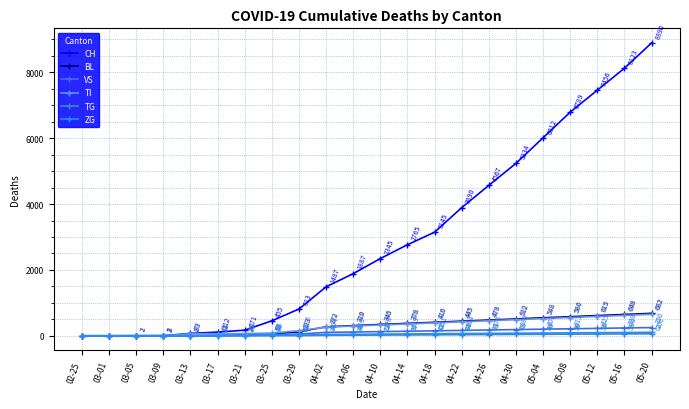

What is the average value of the TI series?

290